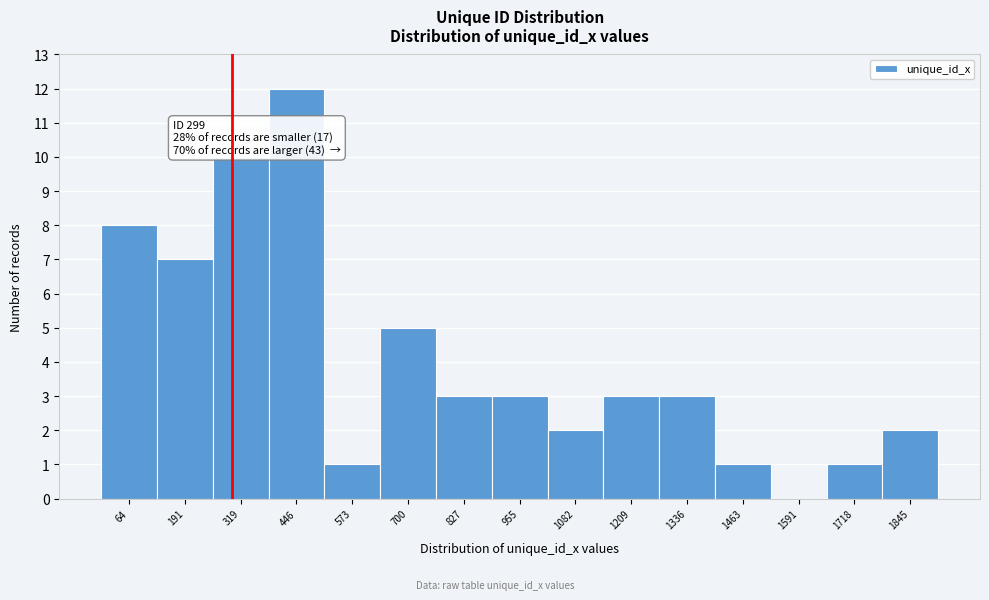

Which range on the x-axis has the tallest bar?

380 to 500